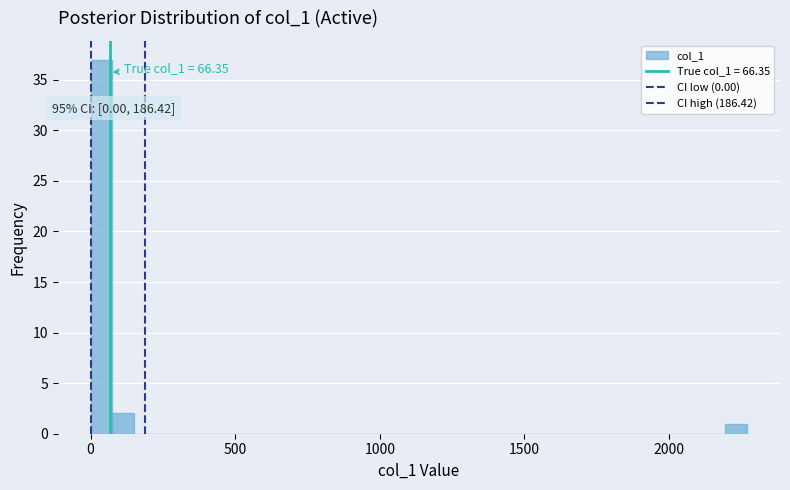

Read against the x-axis, roughly where is the centre of the tallest bar?

50